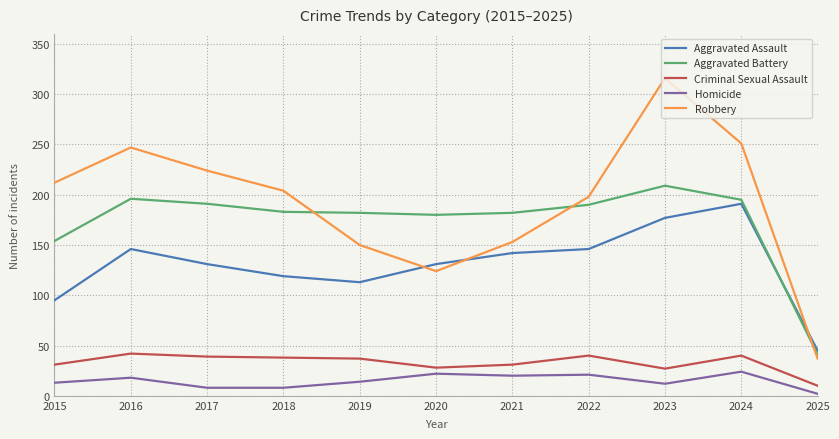

What is the difference between the maximum and minimum values in the Homicide series?

22